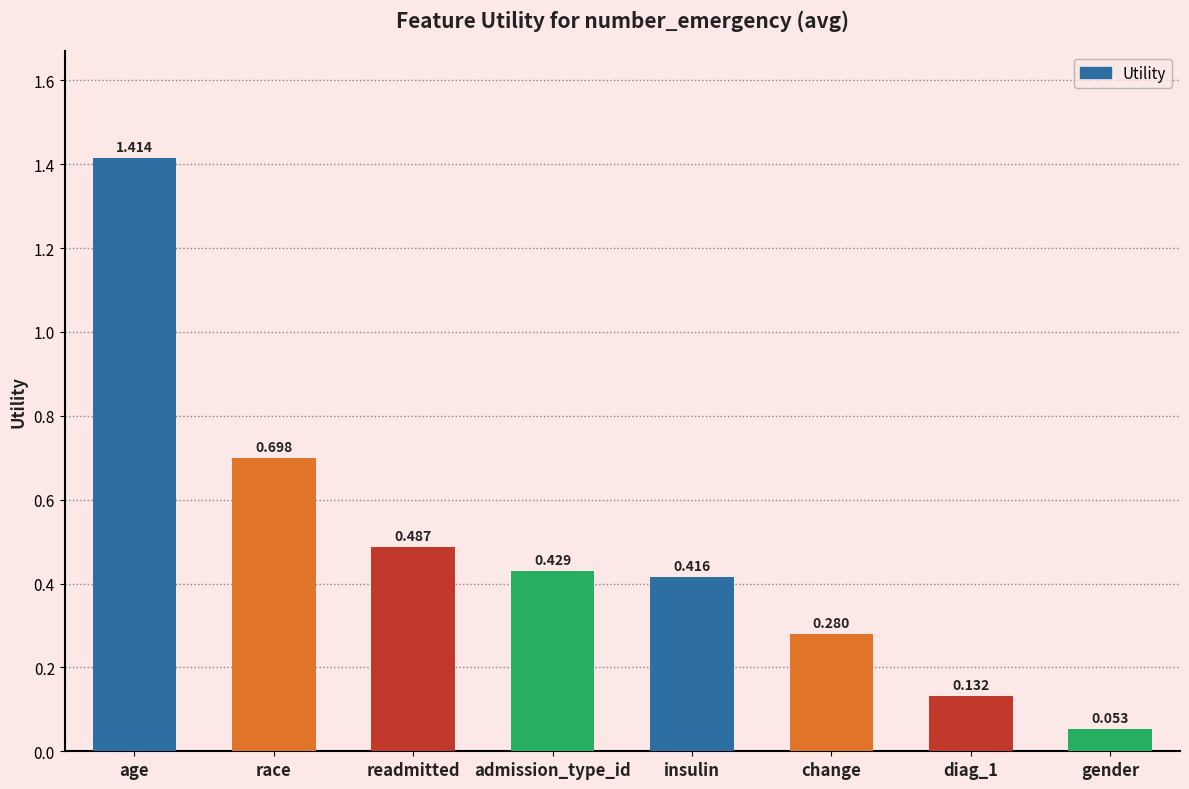

What is the label of the 3rd bar from the right?

change